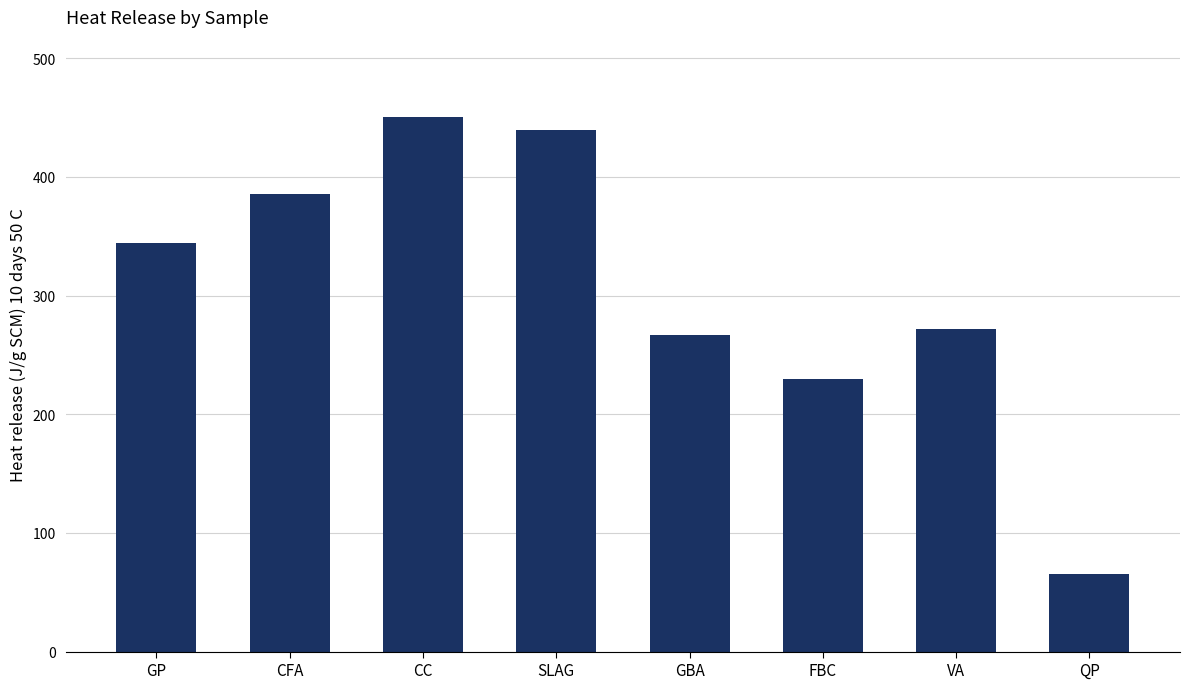

What is the label of the 5th bar from the right?

SLAG